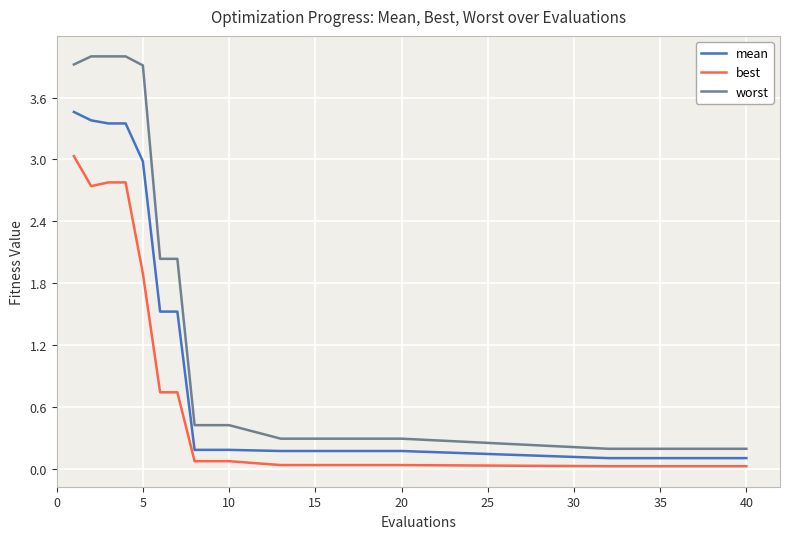

What is the highest value of the best series?

3.0